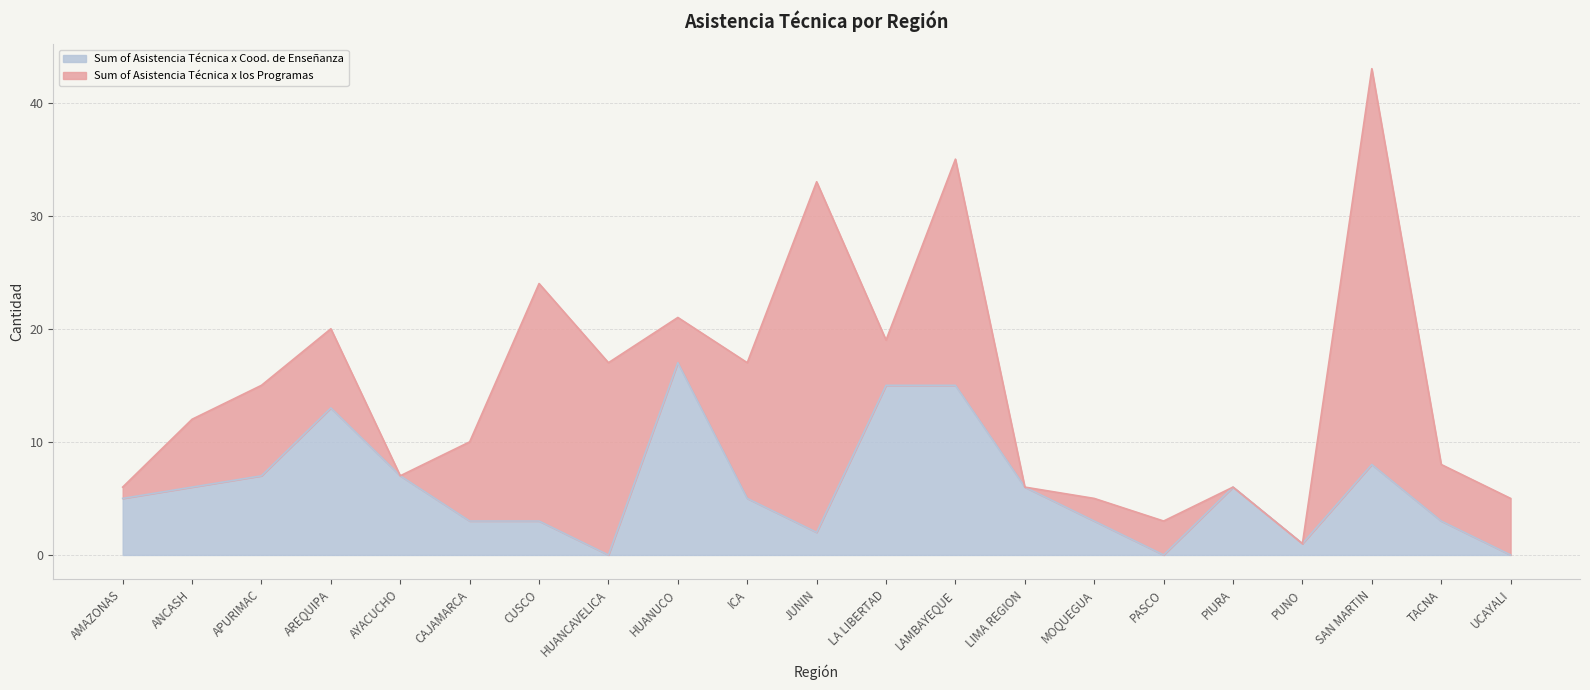

What is the value of the 6th point from the left?

3